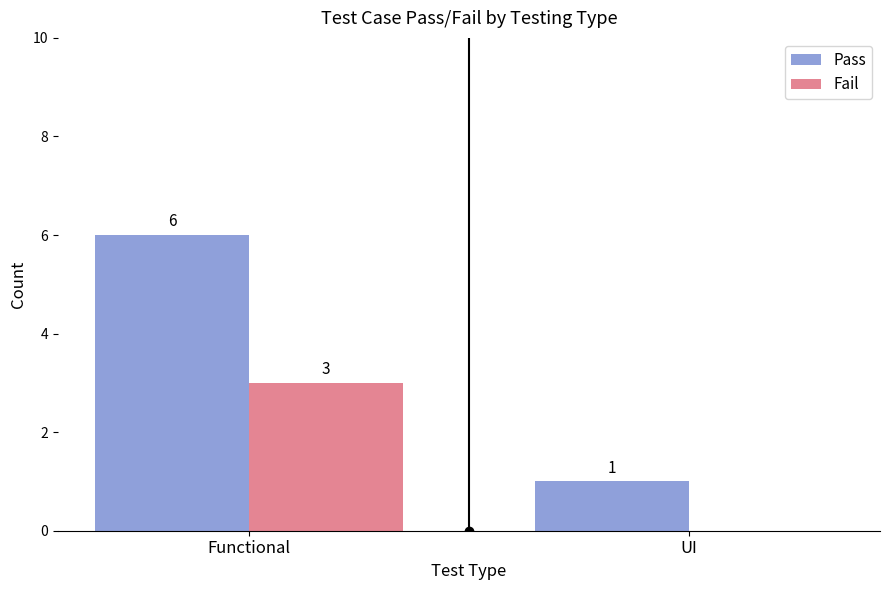

What is the sum of all Fail values?

3